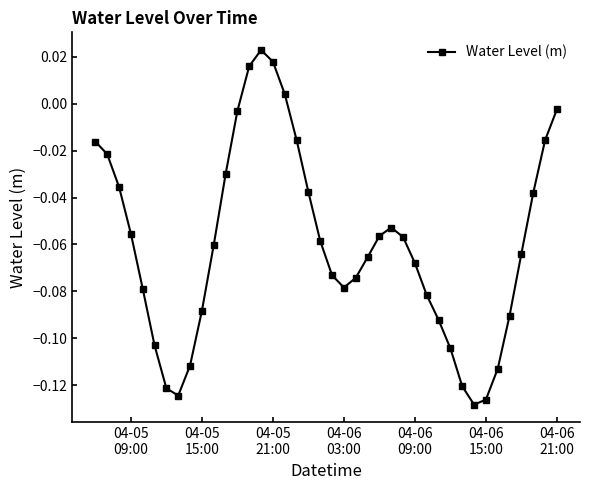

What is the sum of all values?

-2.4